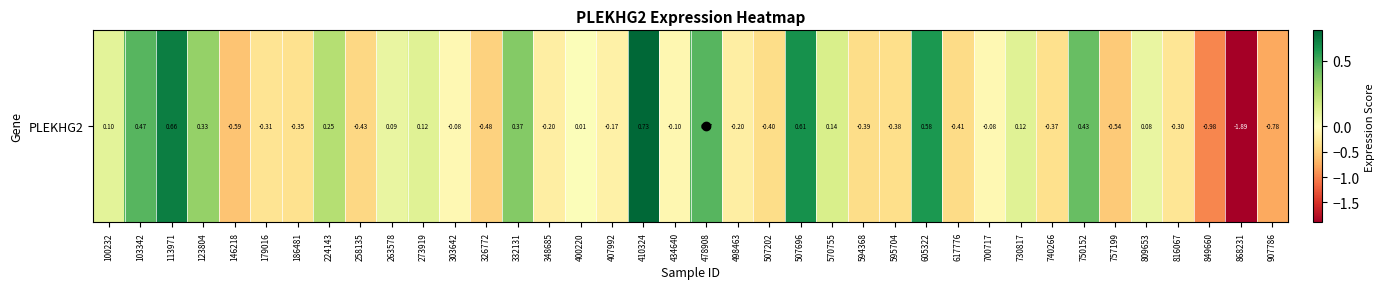

Reading left to right, what are all the values shown in this chart?

100232=0.1	103342=0.5	113971=0.7	123804=0.3	146218=-0.6	179016=-0.3	186481=-0.3	224143=0.2	258135=-0.4	263578=0.1	273919=0.1	303642=-0.1	326772=-0.5	332131=0.4	348685=-0.2	400220=0.0	407992=-0.2	410324=0.7	434640=-0.1	478908=0.5	498463=-0.2	507202=-0.4	507696=0.6	570755=0.1	594368=-0.4	595704=-0.4	605322=0.6	617776=-0.4	700717=-0.1	730817=0.1	740266=-0.4	750152=0.4	757199=-0.5	809653=0.1	816067=-0.3	849660=-1.0	868231=-1.9	907786=-0.8